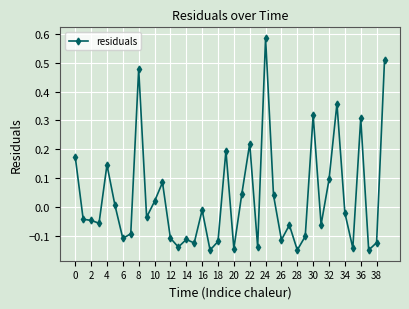

What is the difference between the maximum and minimum values?

0.7